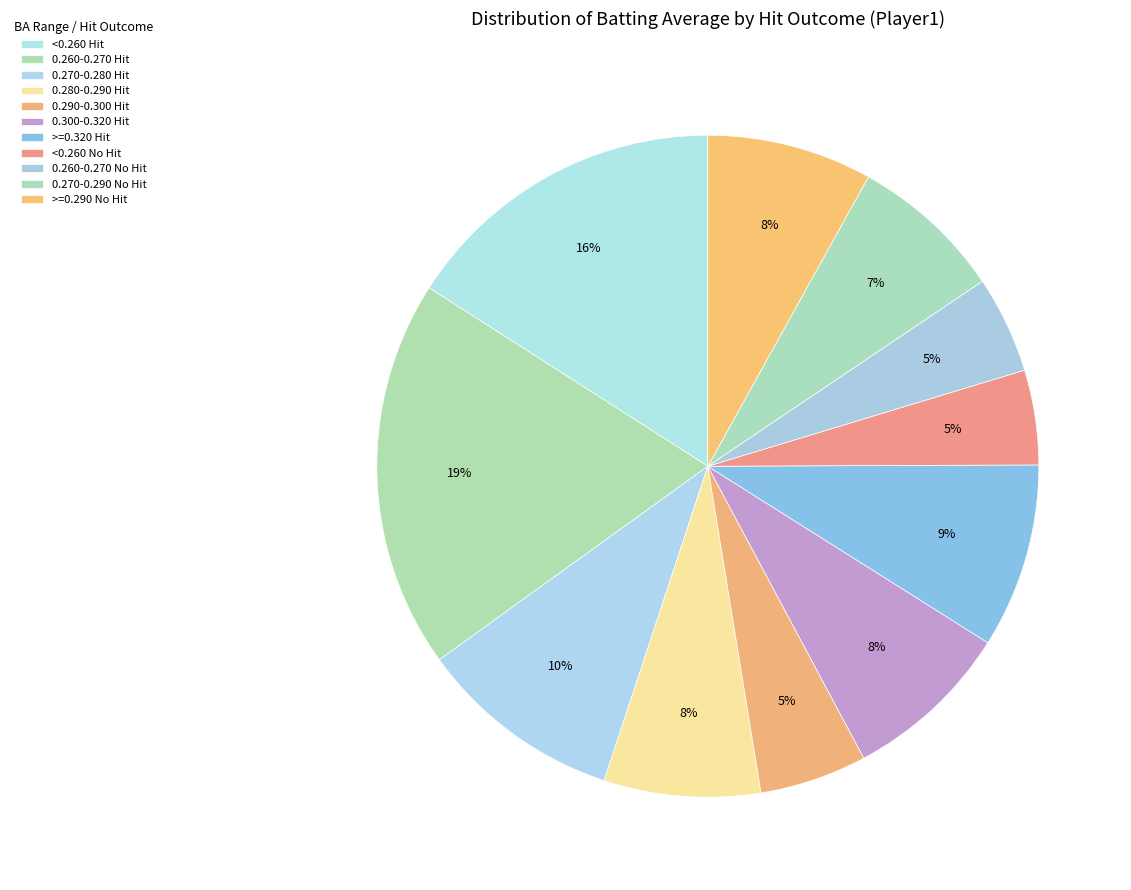

How many segments does this pie chart have?

11